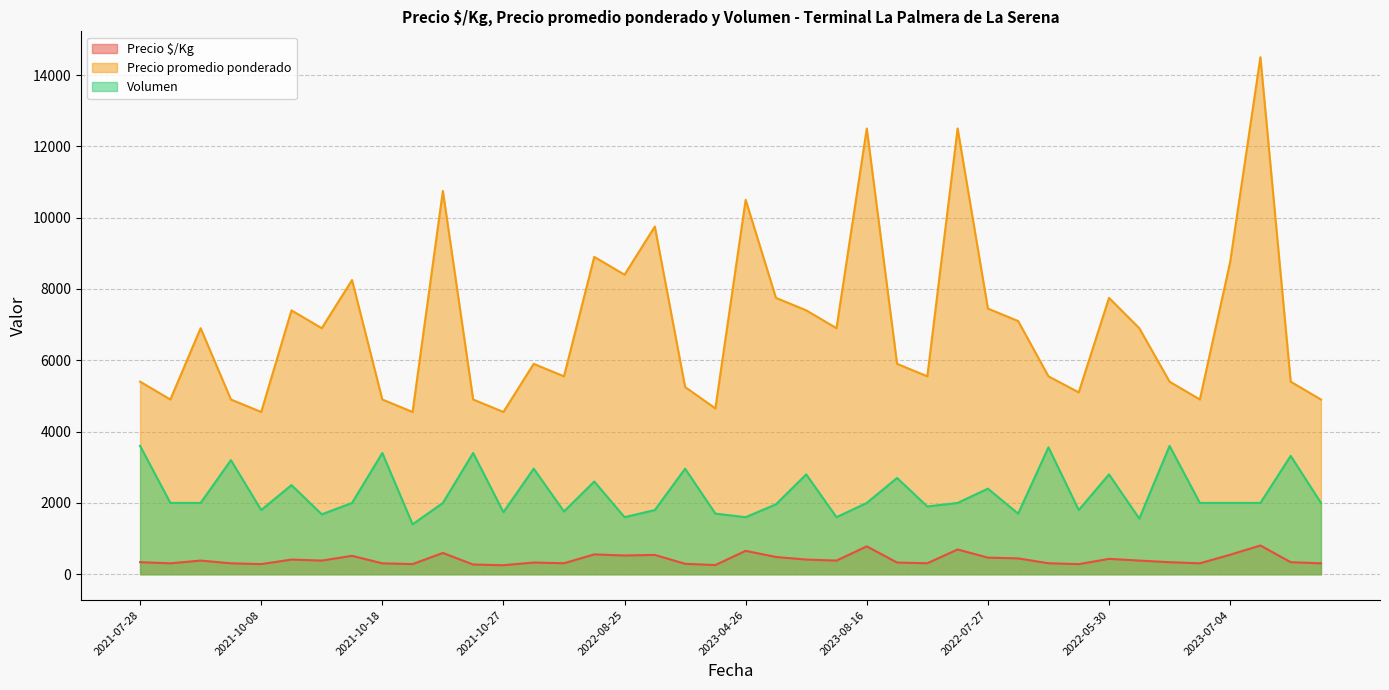

True or false: Volumen and Precio $/Kg cross at least once.

False